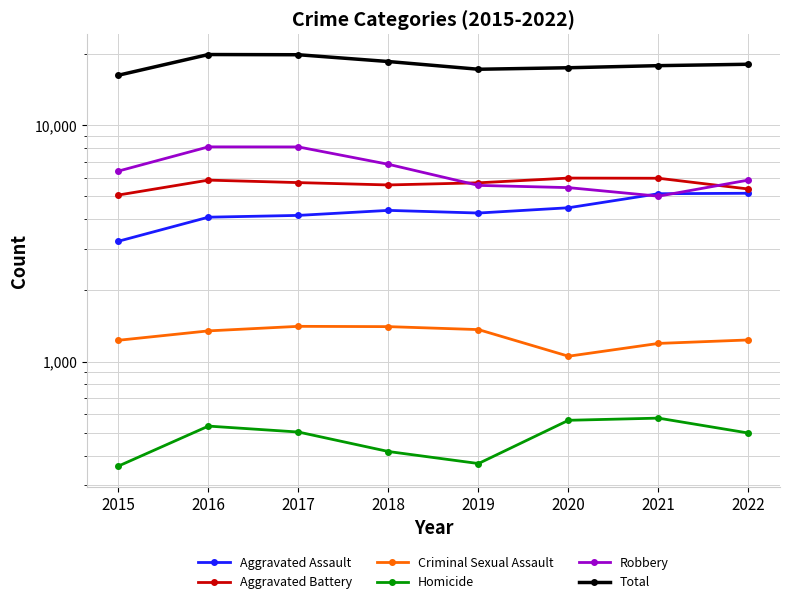

List the series in order of their peak value, highest first.

Total, Robbery, Aggravated Battery, Aggravated Assault, Criminal Sexual Assault, Homicide